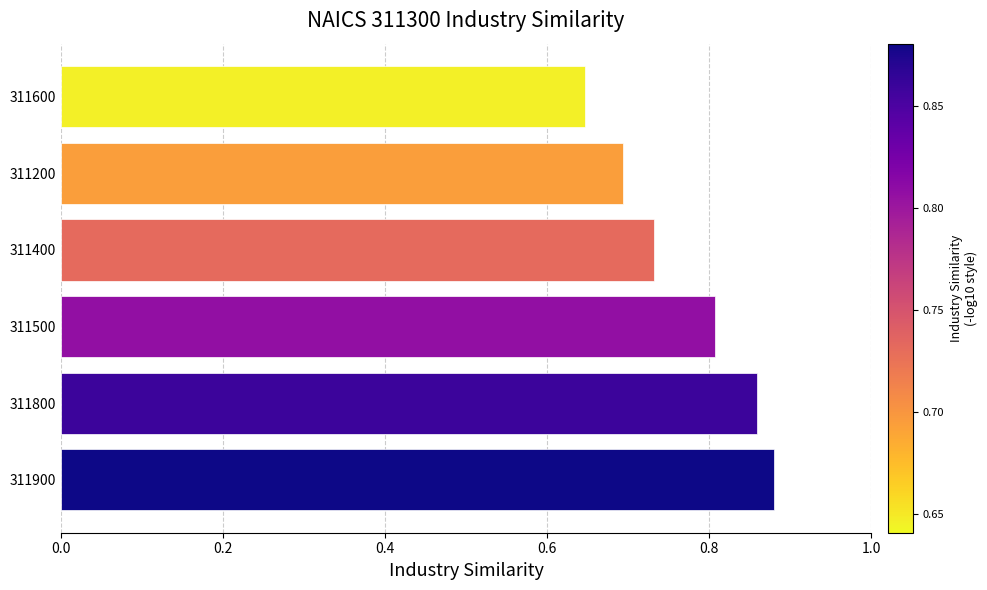

Is it true that the value at 311900 is 0.4?

False